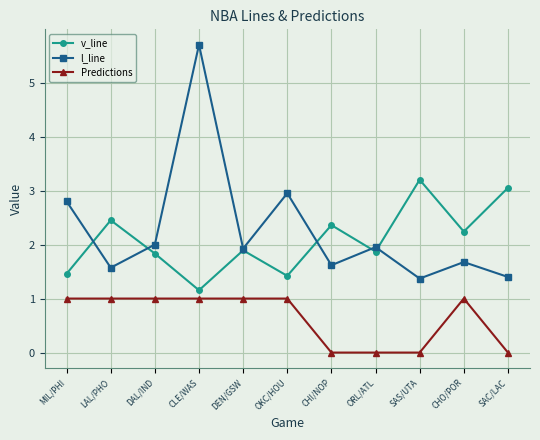

The v_line series shows 3.2 at SAS/UTA. True or false?

True